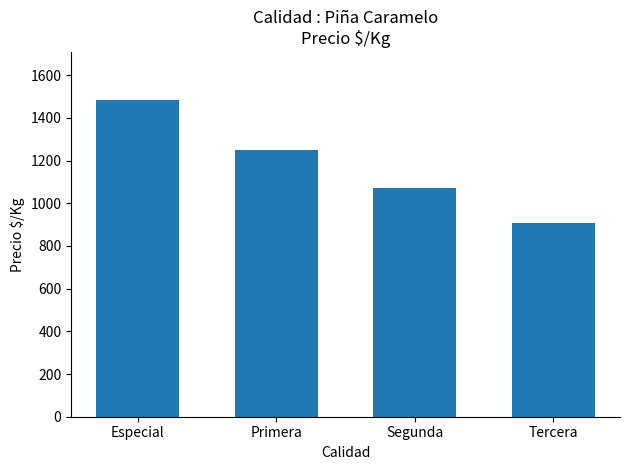

Reading right to left, list all the values displayed in this chart.

906	1071	1250	1485